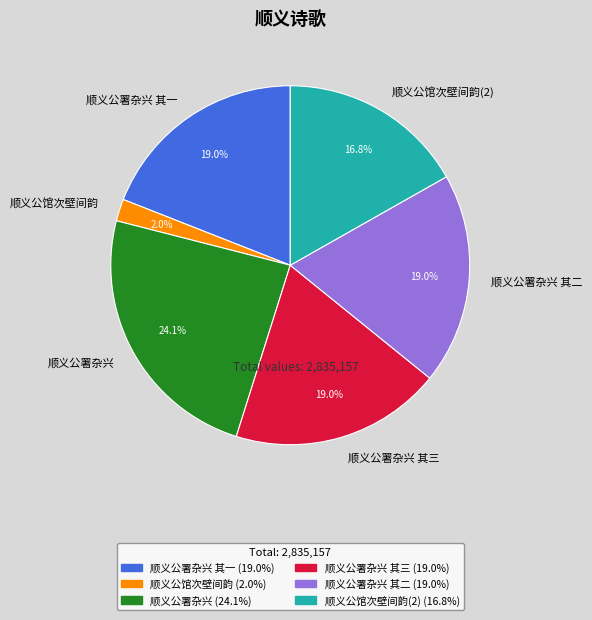

Which has a higher value, 顺义公馆次壁间韵 or 顺义公馆次壁间韵(2)?

顺义公馆次壁间韵(2)